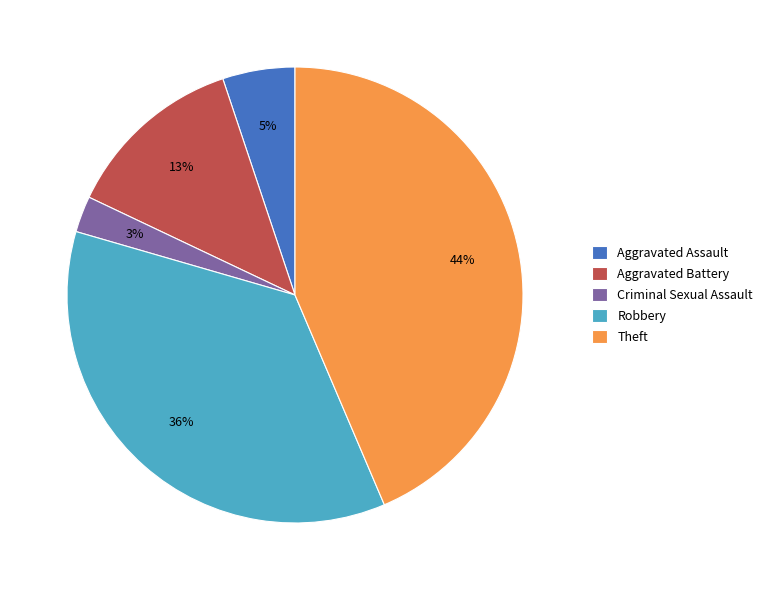

Does Robbery represent more than half of the total?

No